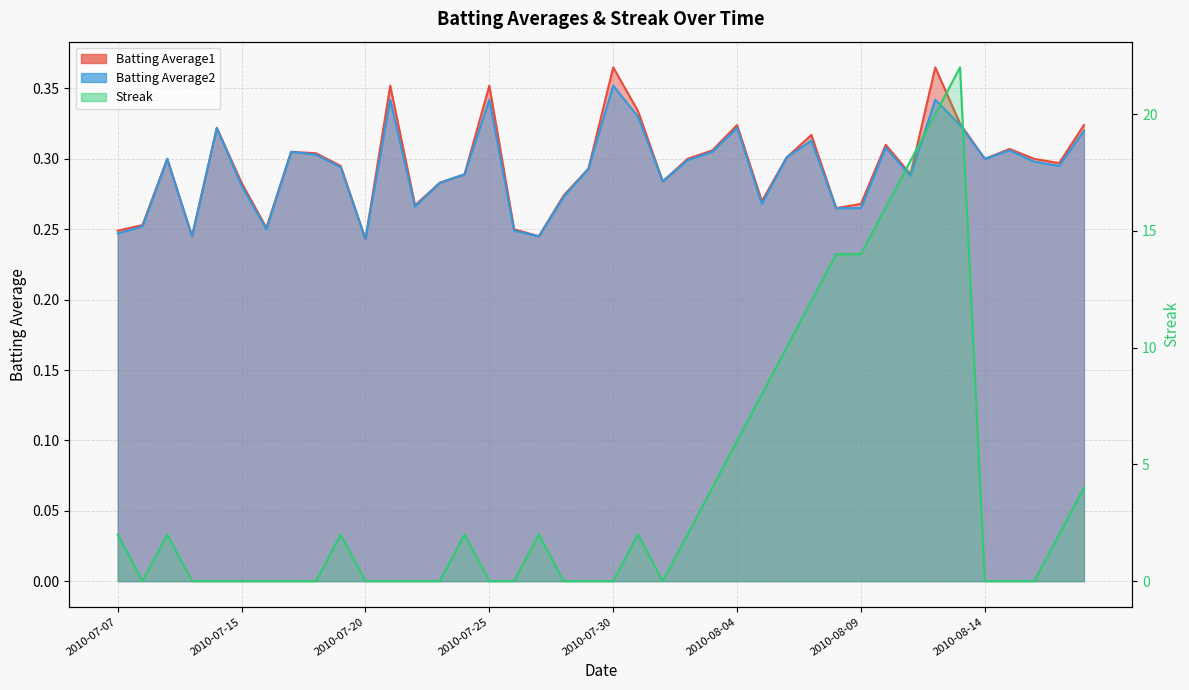

List the labels in order of Streak value, smallest first.

2010-07-08, 2010-07-10, 2010-07-11, 2010-07-15, 2010-07-16, 2010-07-17, 2010-07-18, 2010-07-20, 2010-07-21, 2010-07-22, 2010-07-23, 2010-07-25, 2010-07-26, 2010-07-28, 2010-07-29, 2010-07-30, 2010-08-01, 2010-08-14, 2010-08-15, 2010-08-16, 2010-07-07, 2010-07-09, 2010-07-19, 2010-07-24, 2010-07-27, 2010-07-31, 2010-08-02, 2010-08-17, 2010-08-03, 2010-08-18, 2010-08-04, 2010-08-05, 2010-08-06, 2010-08-07, 2010-08-08, 2010-08-09, 2010-08-10, 2010-08-11, 2010-08-12, 2010-08-13